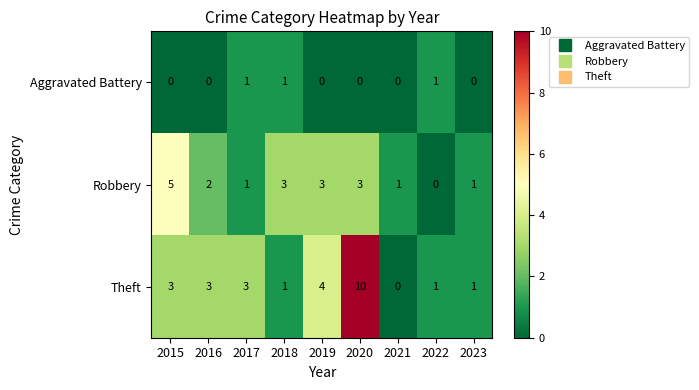

What is the total value across all series at 2019?

7